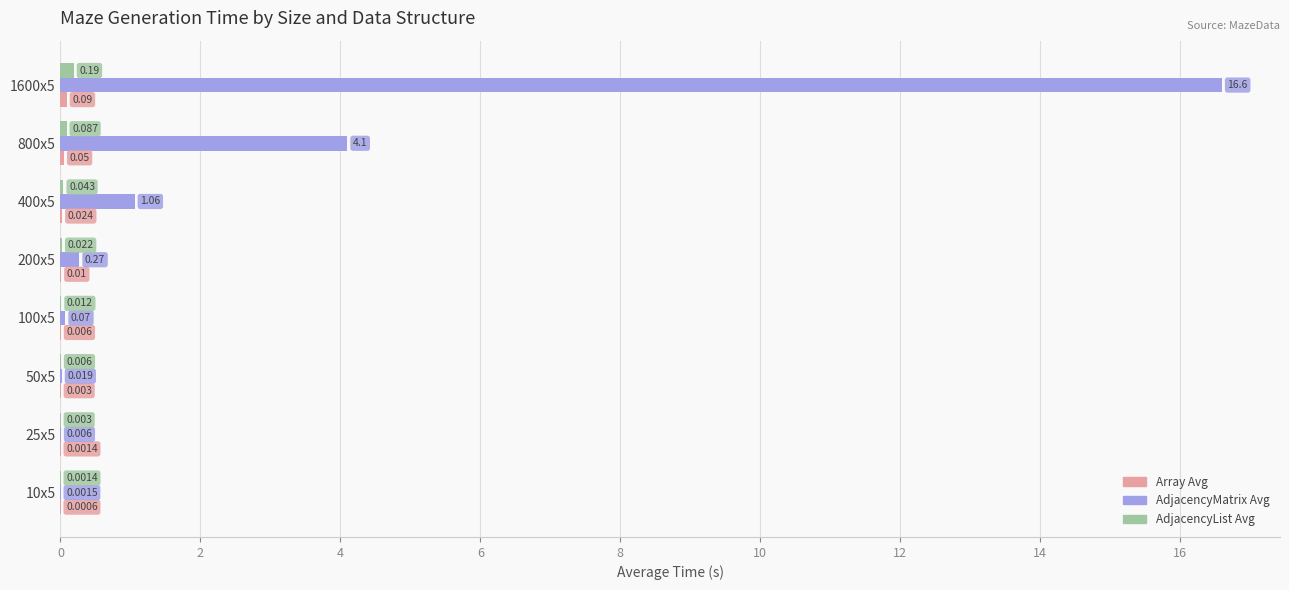

How many categories are shown in the chart?

8